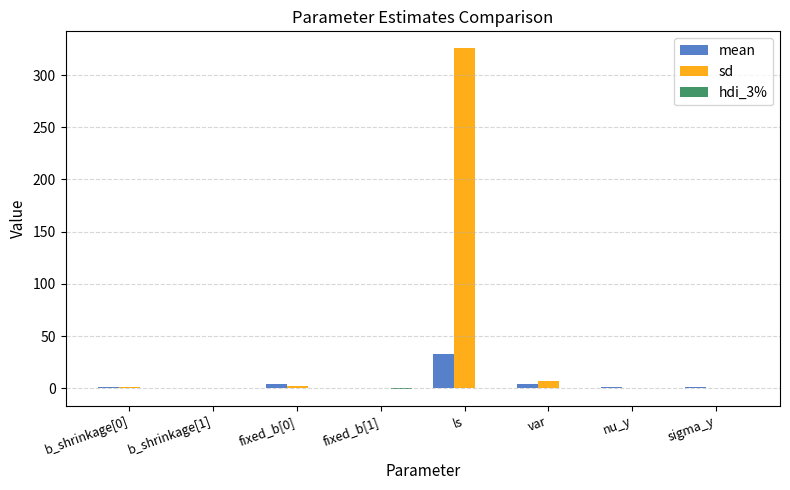

At which category does the chart reach its peak across all series?

ls